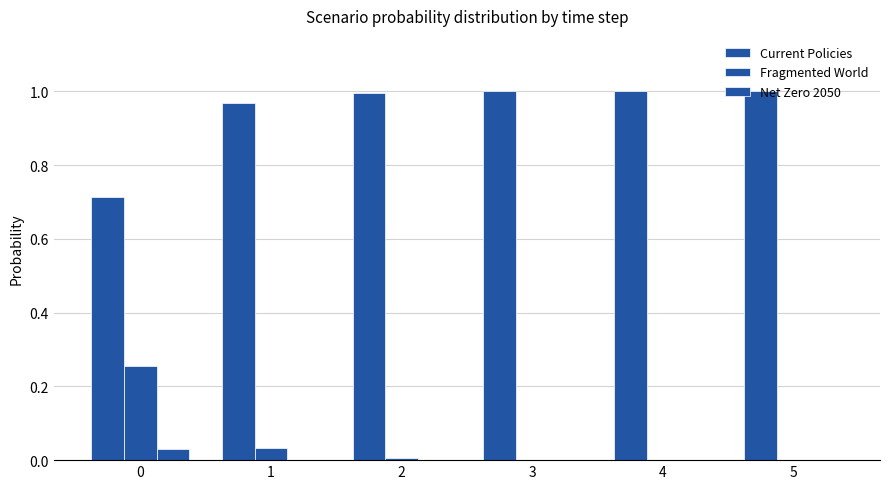

Is the value of Net Zero 2050 at 4 greater than the value of Fragmented World at 4?

No